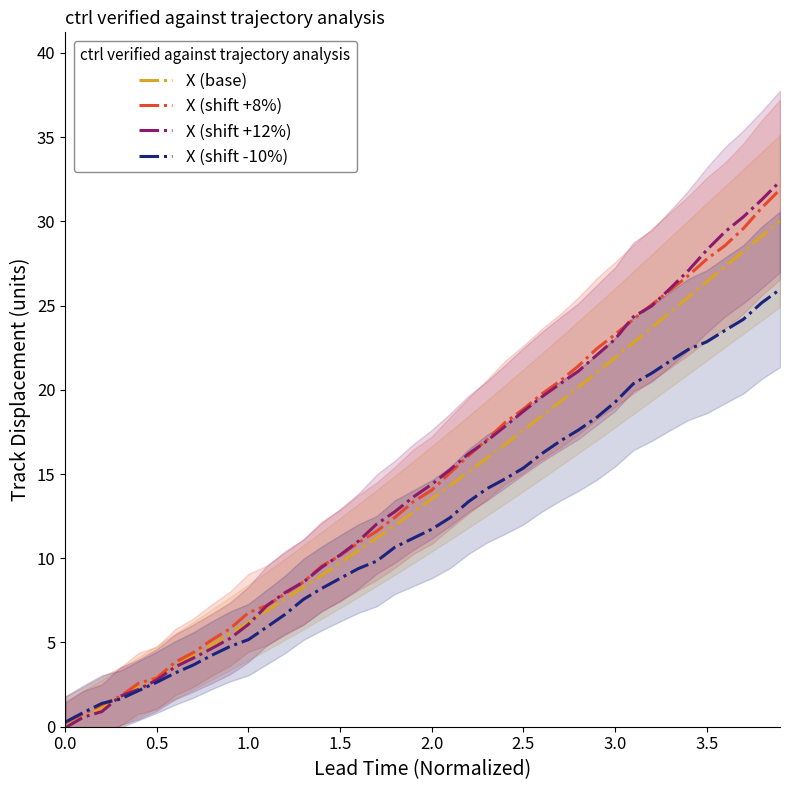

What is the highest value of the X (shift +12%) series?

32.4